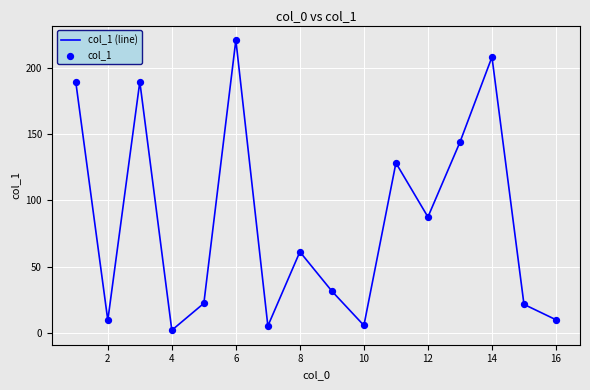

What is the greatest value displayed?

221.1